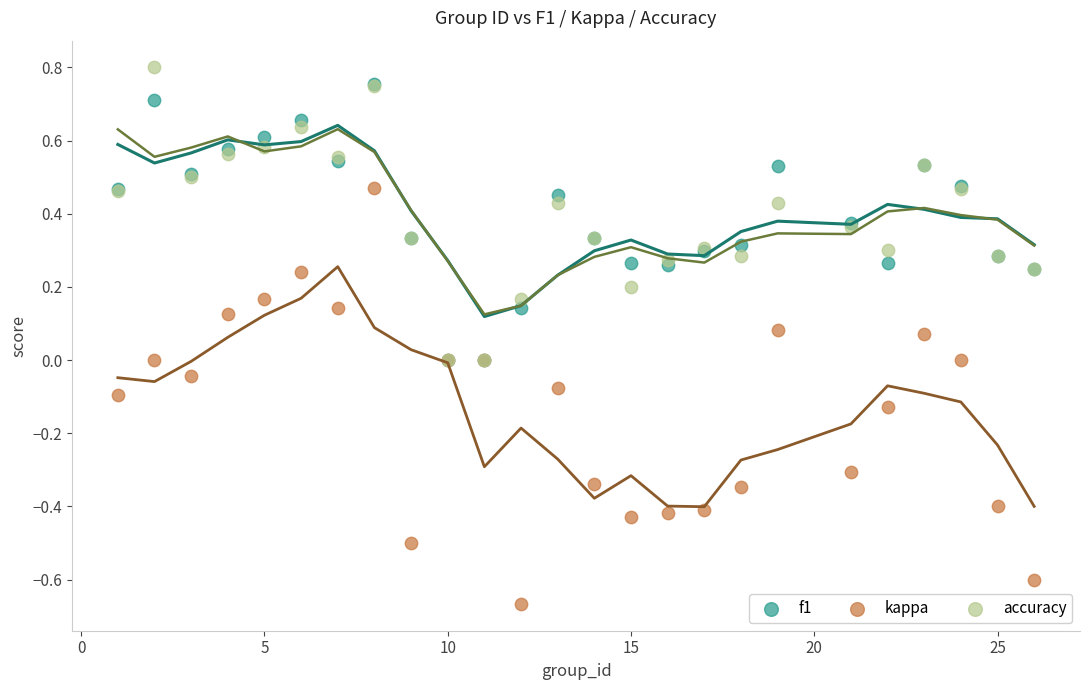

Which series has the widest spread of Y values?

kappa